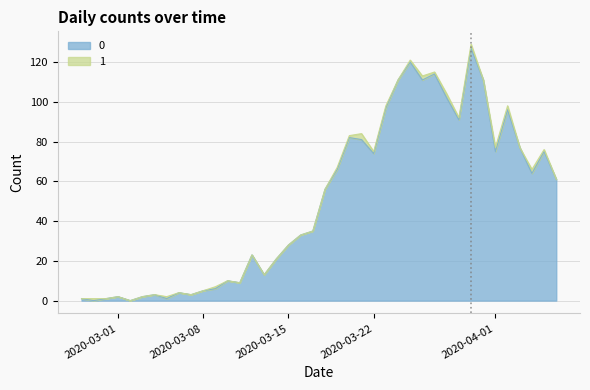

What is the label of the 28th point from the right?

2020-03-10